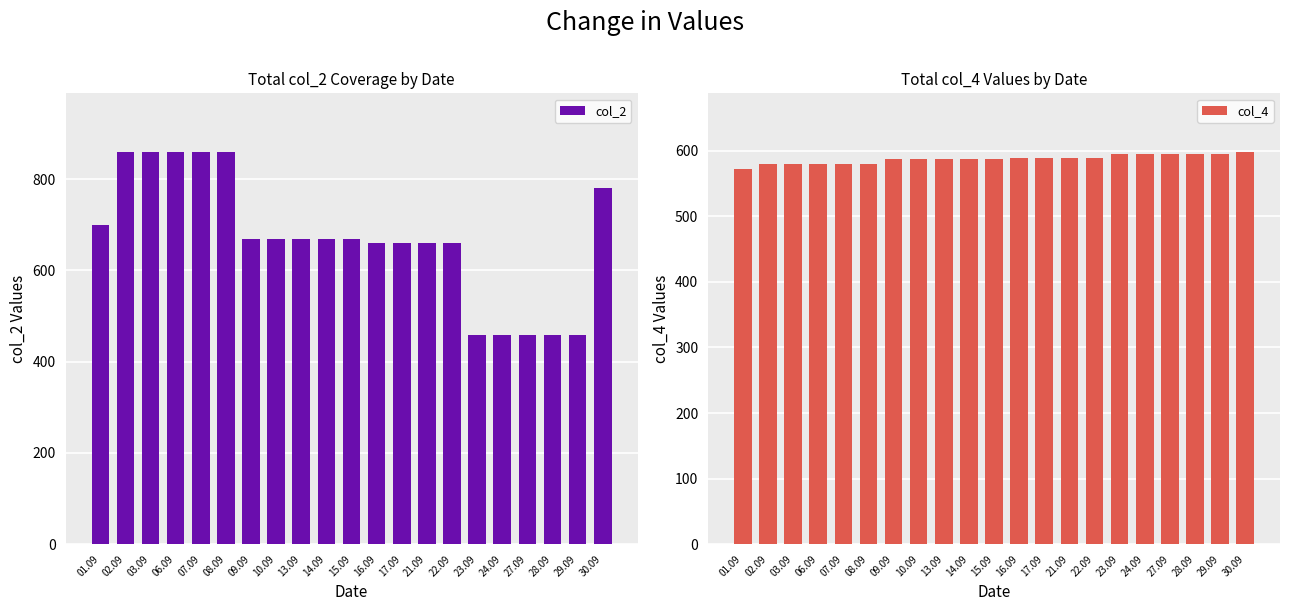

At which label does col_2 reach its minimum?

23.09